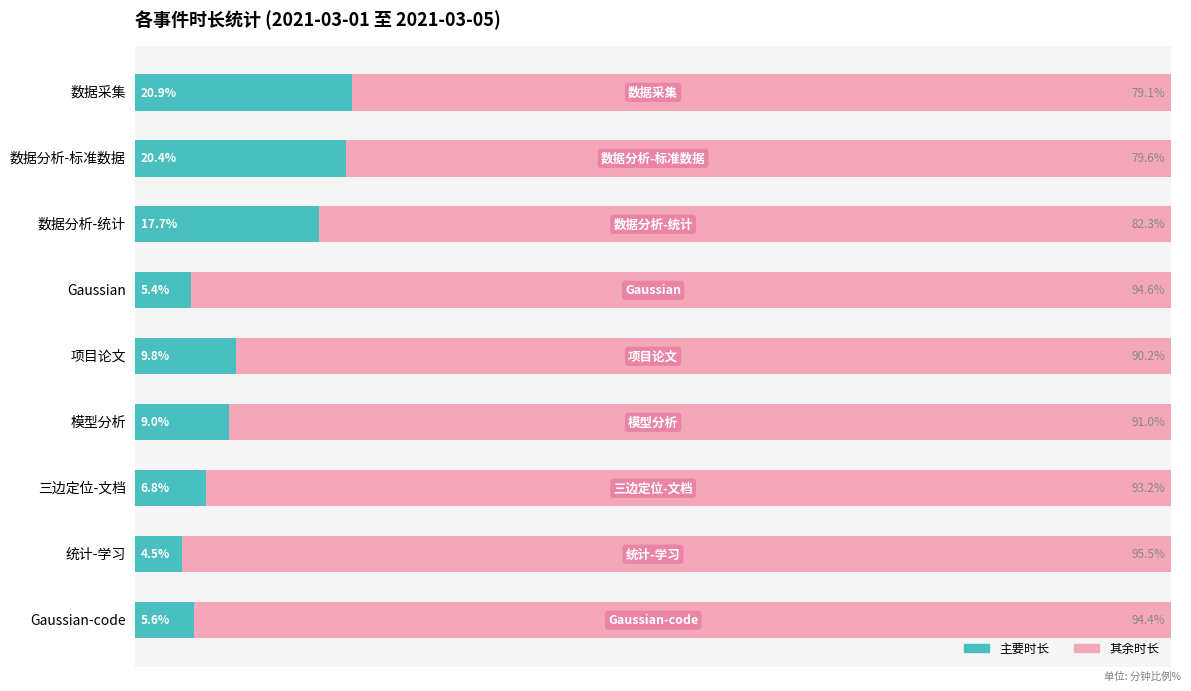

List the labels in order of 主要时长 value, smallest first.

统计-学习, Gaussian, Gaussian-code, 三边定位-文档, 模型分析, 项目论文, 数据分析-统计, 数据分析-标准数据, 数据采集